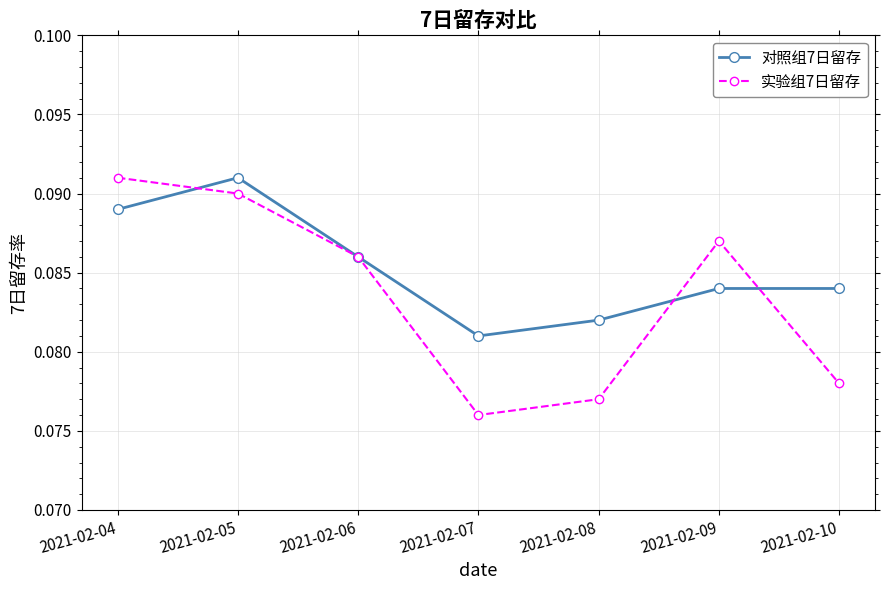

The 实验组7日留存 series shows 0.0 at 2021-02-04. True or false?

False